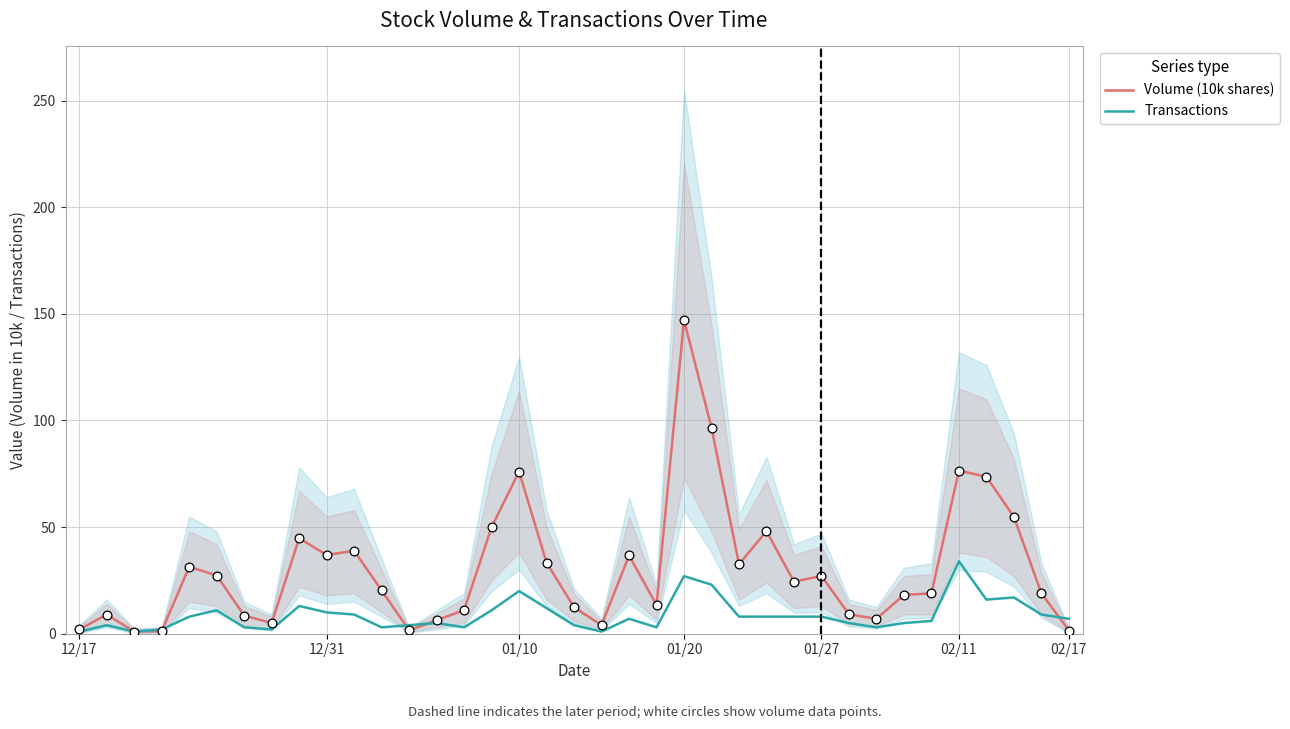

What is the total value across all series at 7?

7.0